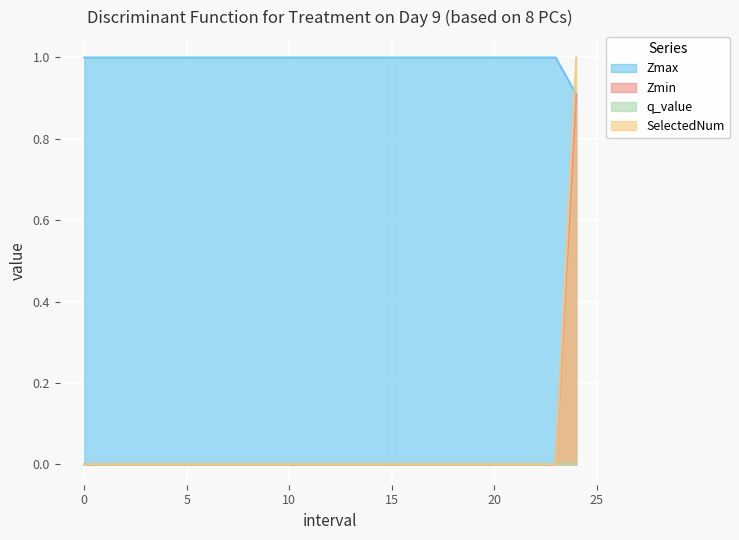

At which category is the sum across all series the highest?

24